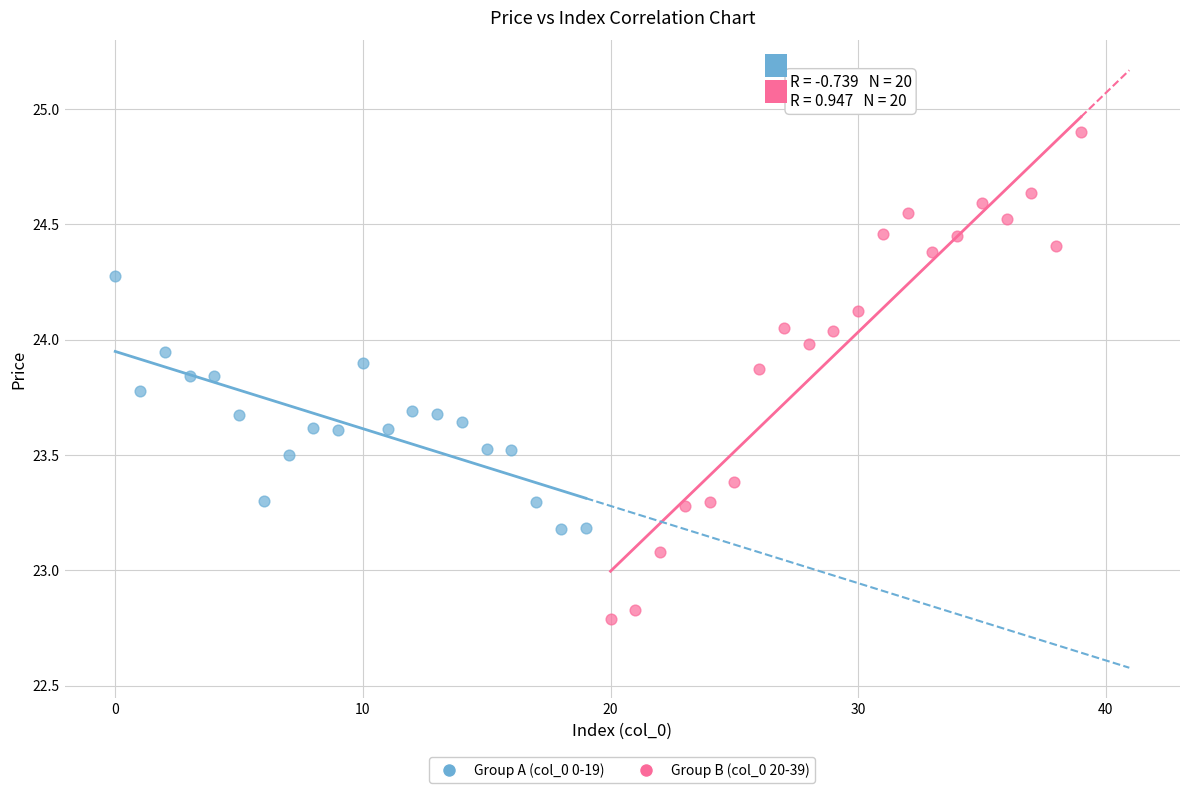

Which series contains the lowest Y value?

Group B (col_0 20-39)